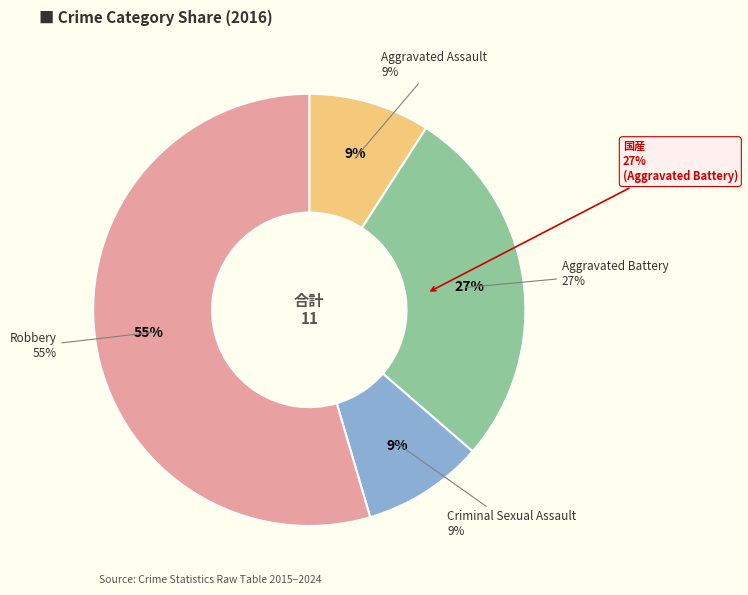

To the nearest percent, what is the difference between the largest and smallest slice percentages?

45%